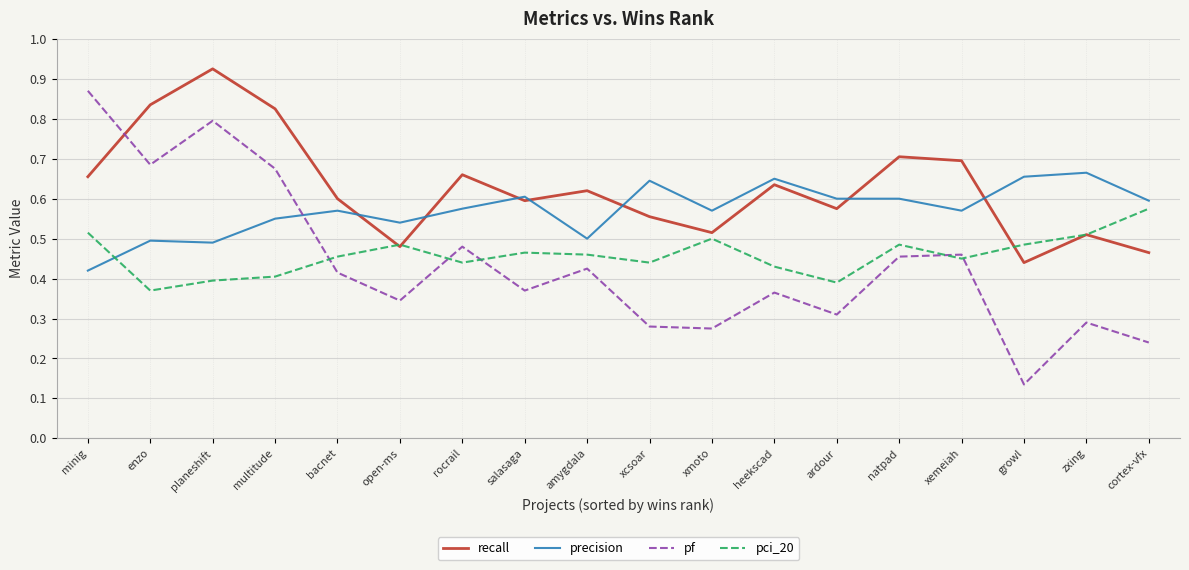

What position from the right is bacnet?

14